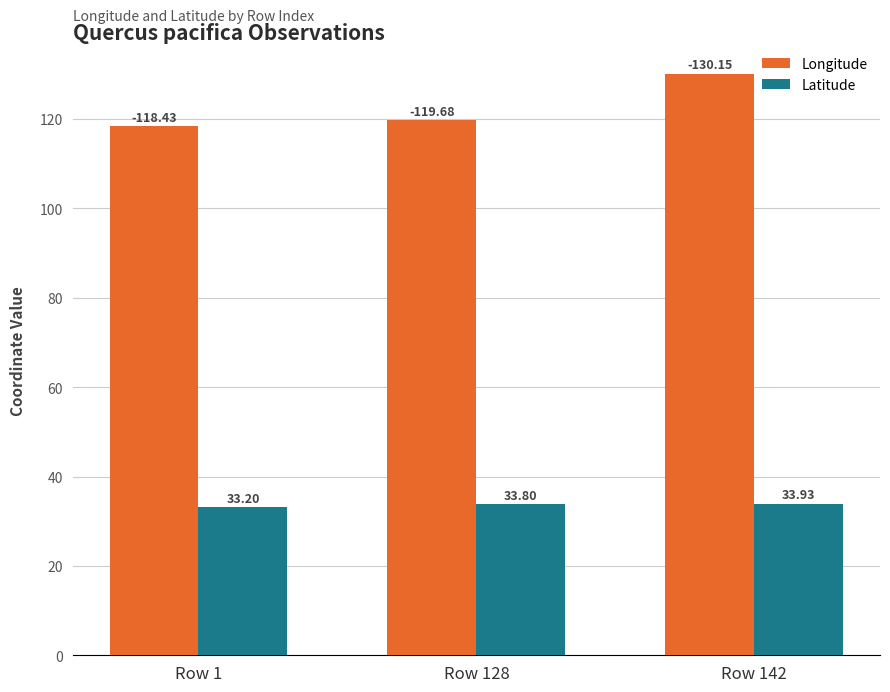

What is the difference between the highest and lowest values at Row 128?

85.9